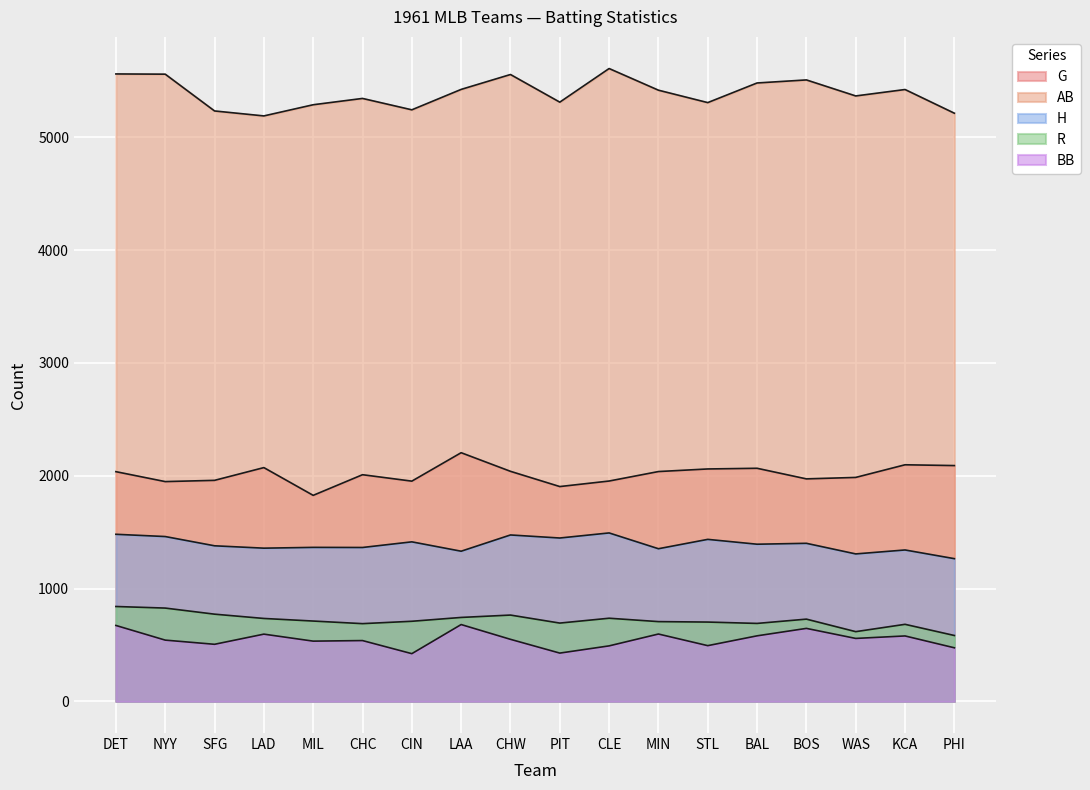

The value of BB at BOS is 1133. True or false?

False